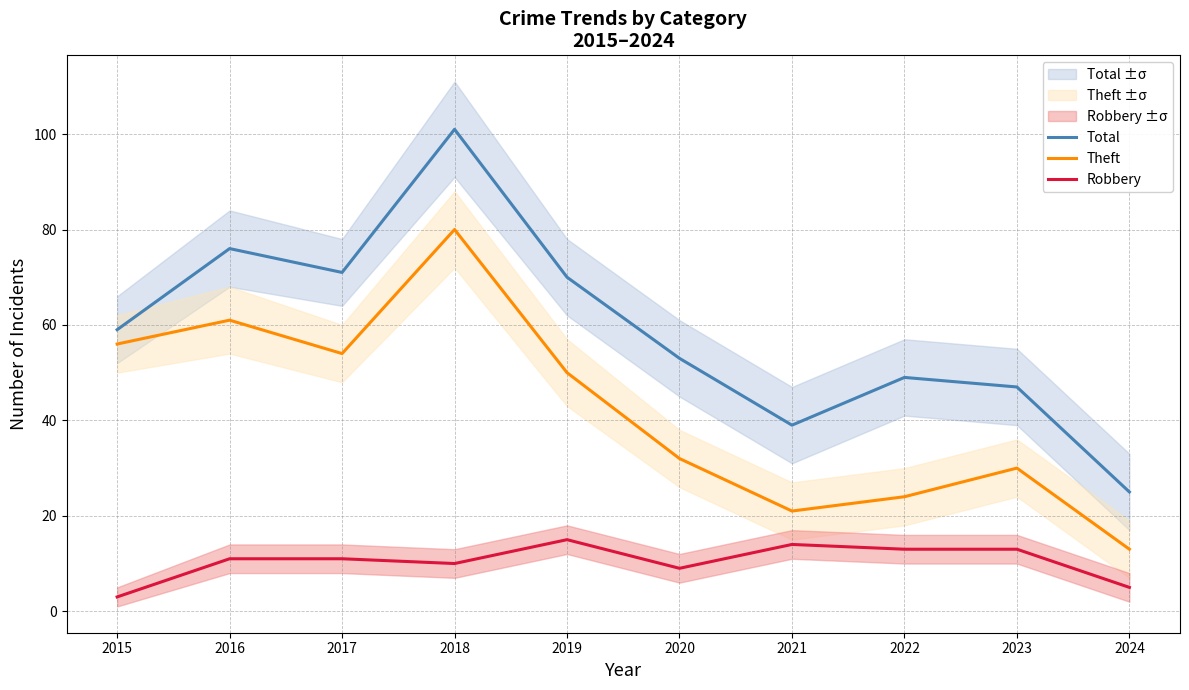

Rank the series by their average value, from lowest to highest.

Robbery, Theft, Total